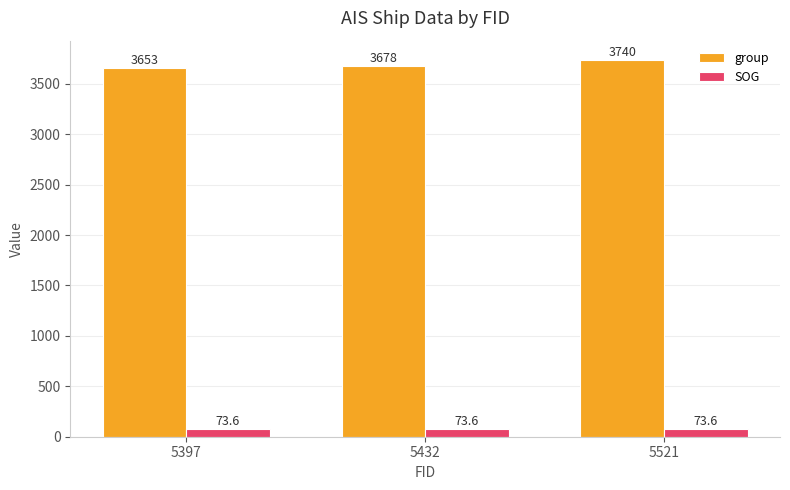

Reading left to right, extract all data points from this chart.

group: 3653.0	3678.0	3740.0
SOG: 73.6	73.6	73.6